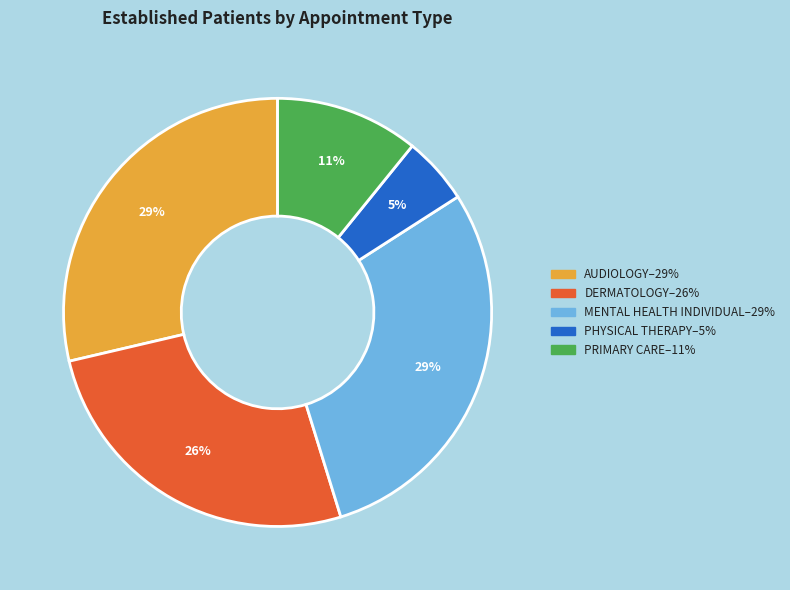

Does any single category account for the majority?

No